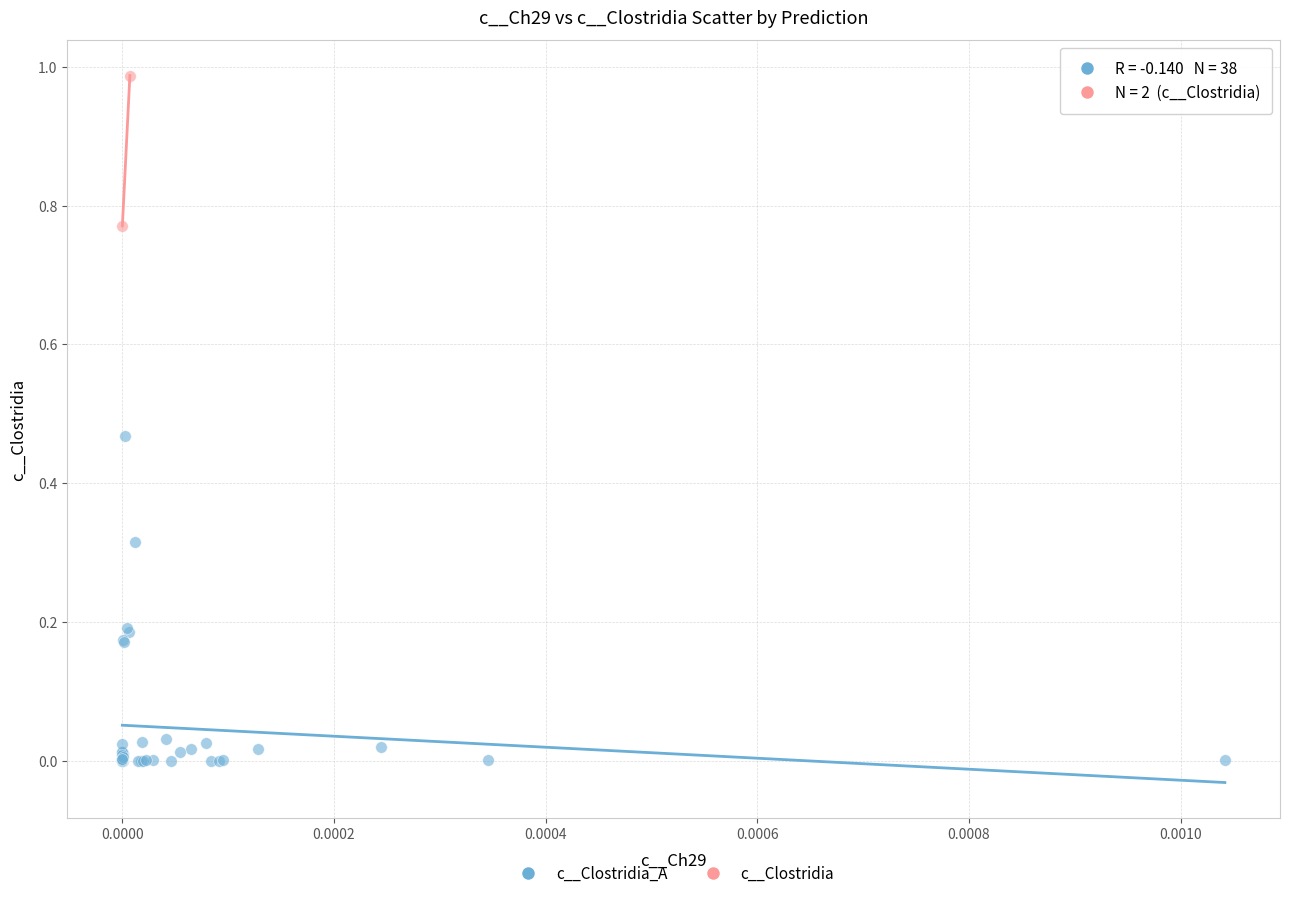

What are all the series names shown in the legend?

c__Clostridia_A, c__Clostridia